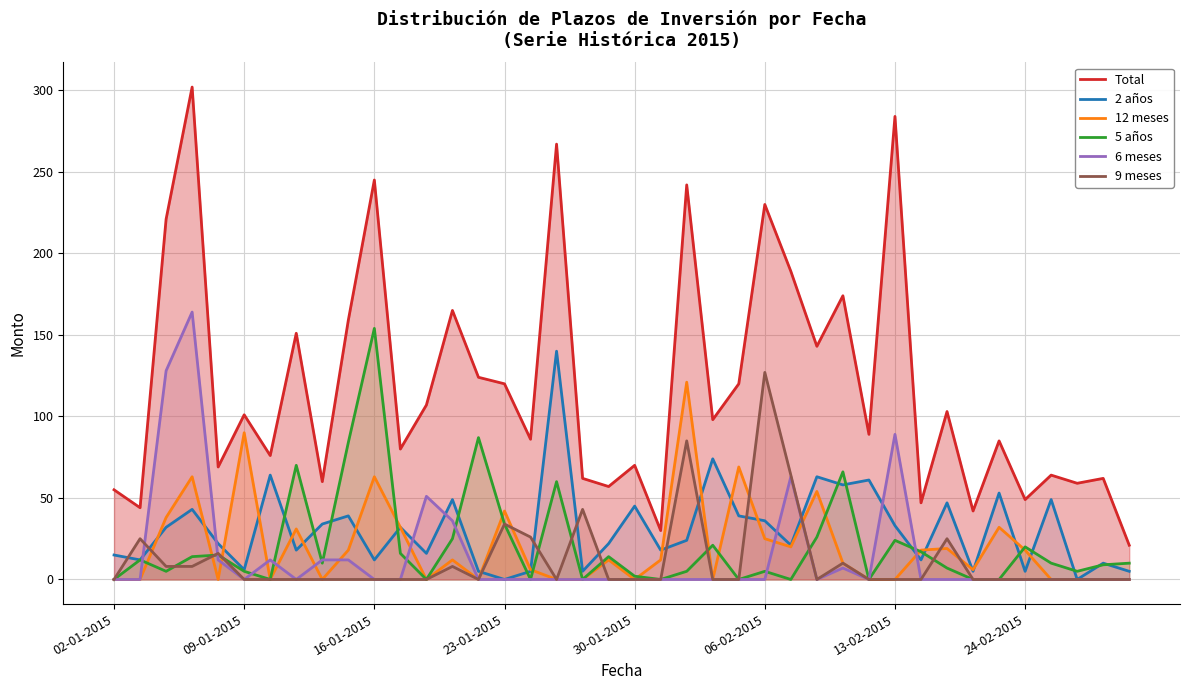

Which series has the largest total across all categories?

Total